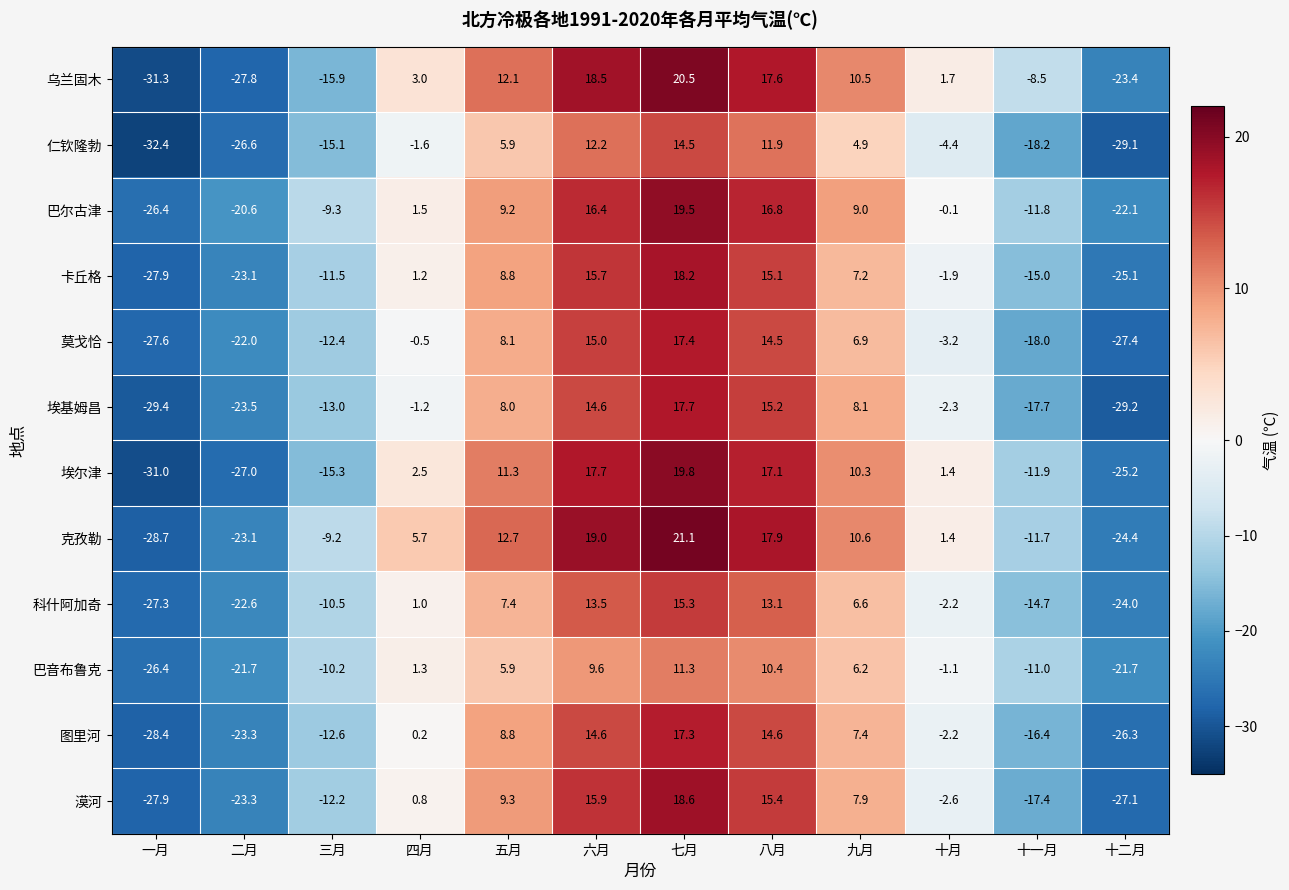

Which series has the largest range (max minus min)?

乌兰固木